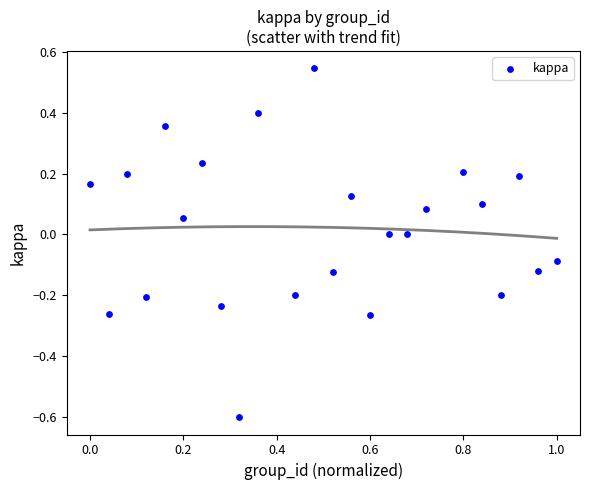

What is the range of Y values (max minus min)?

1.1